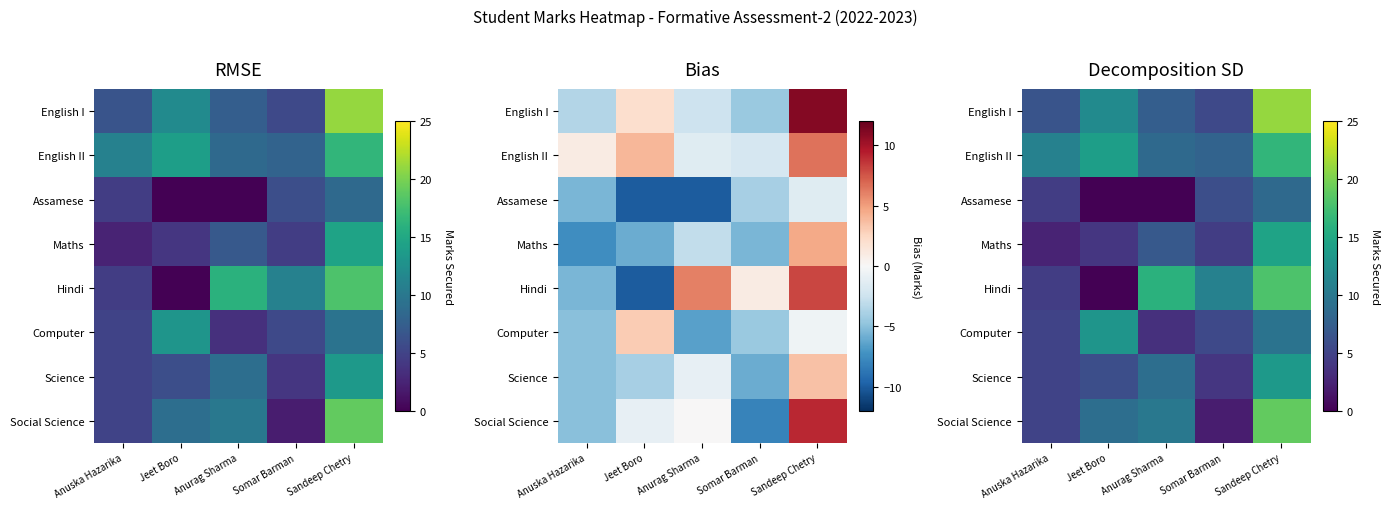

What is the total value across all series at Sandeep Chetry?

120.5